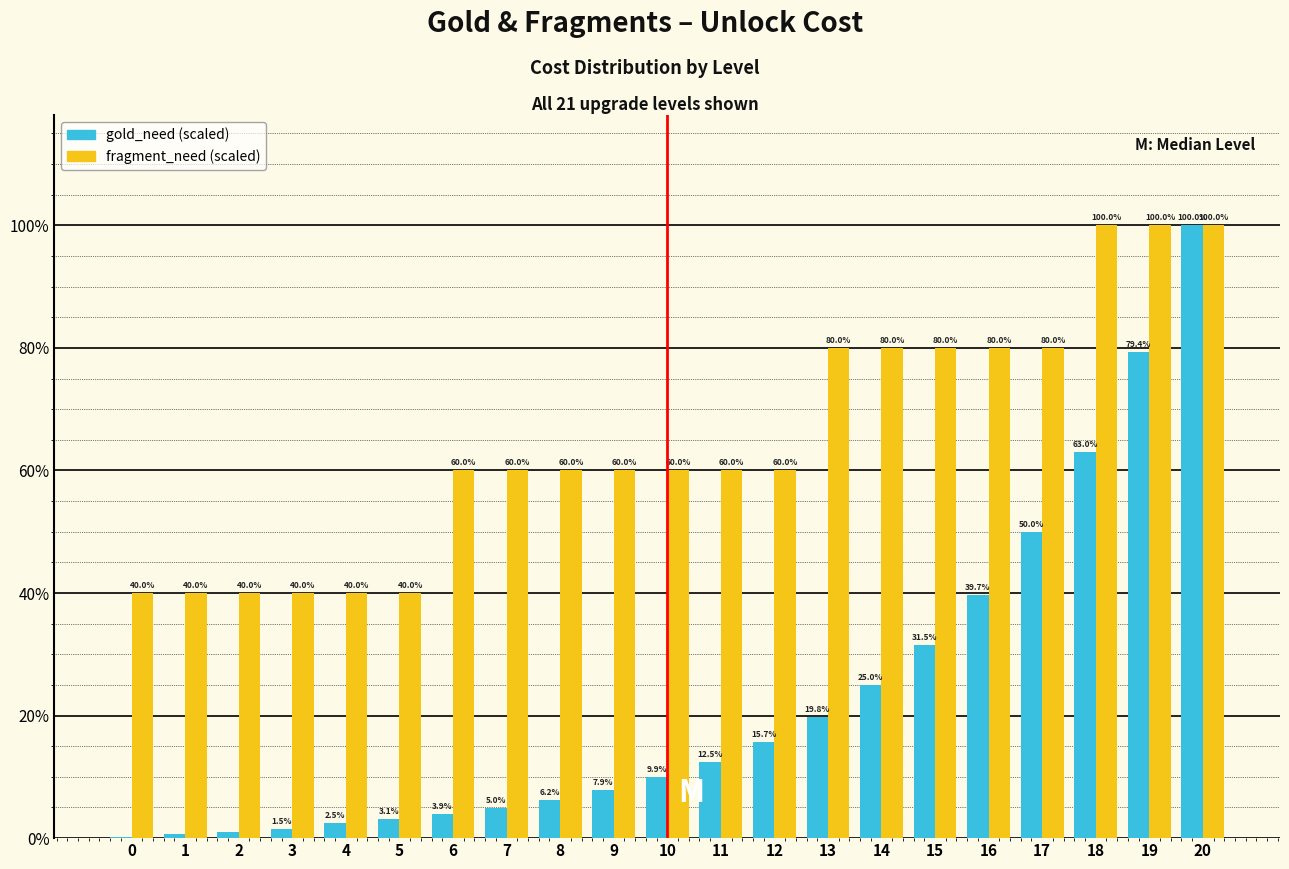

What is the total value across all series at 15?

111.5